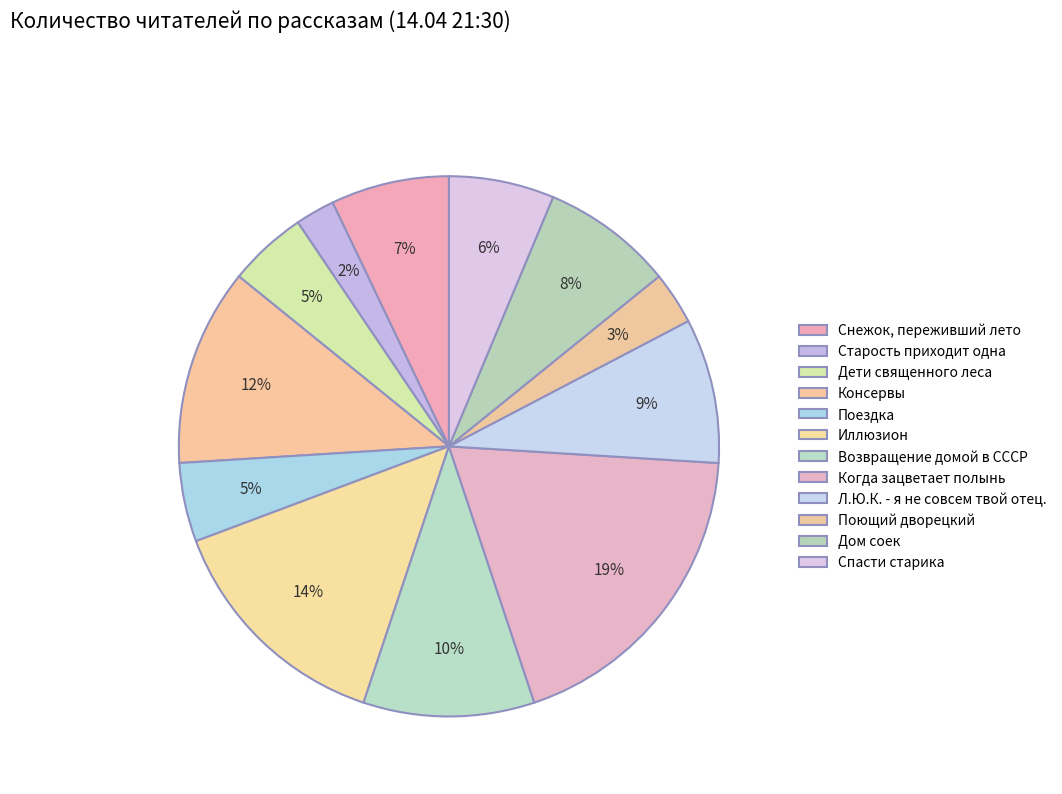

To the nearest percent, what is the difference between the largest and smallest slice percentages?

17%